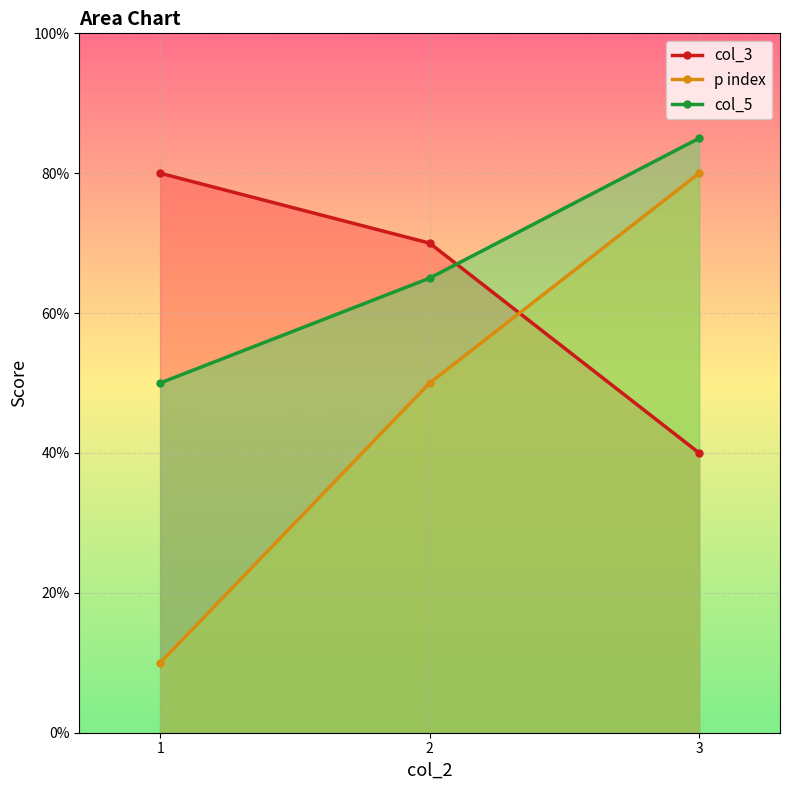

List the series in order of their overall mean, highest first.

col_5, col_3, p index